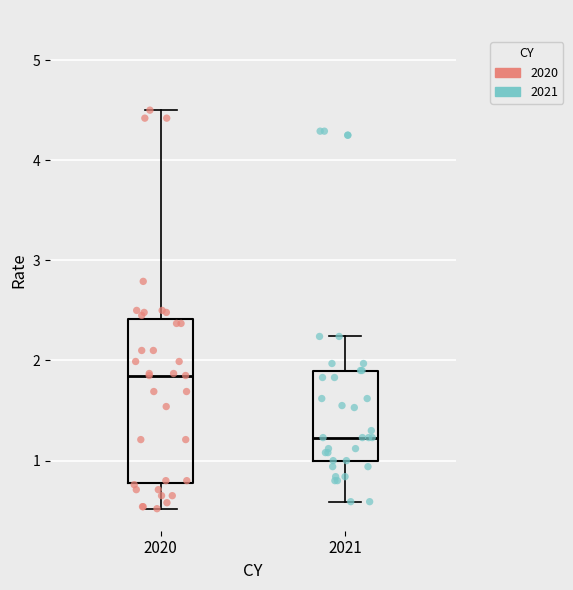

Where does the lower whisker of the box at x = 2020 end on the y-axis? The values are not printed on the chart, so give them approximately, as read against the axis.

0.5